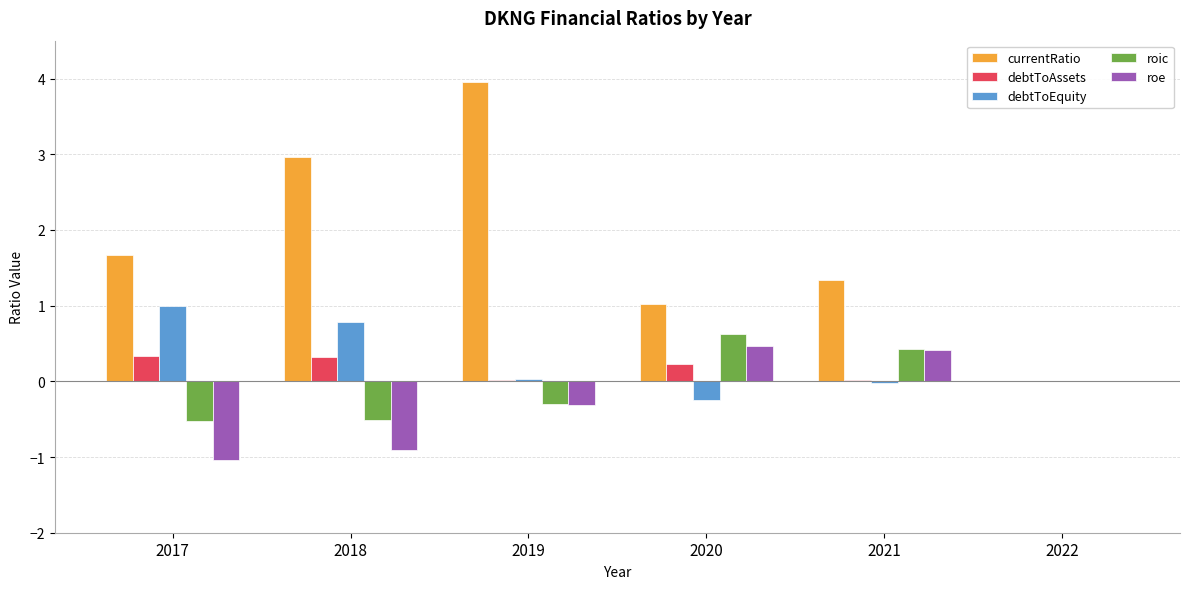

Which category has the highest value in the currentRatio series?

2019